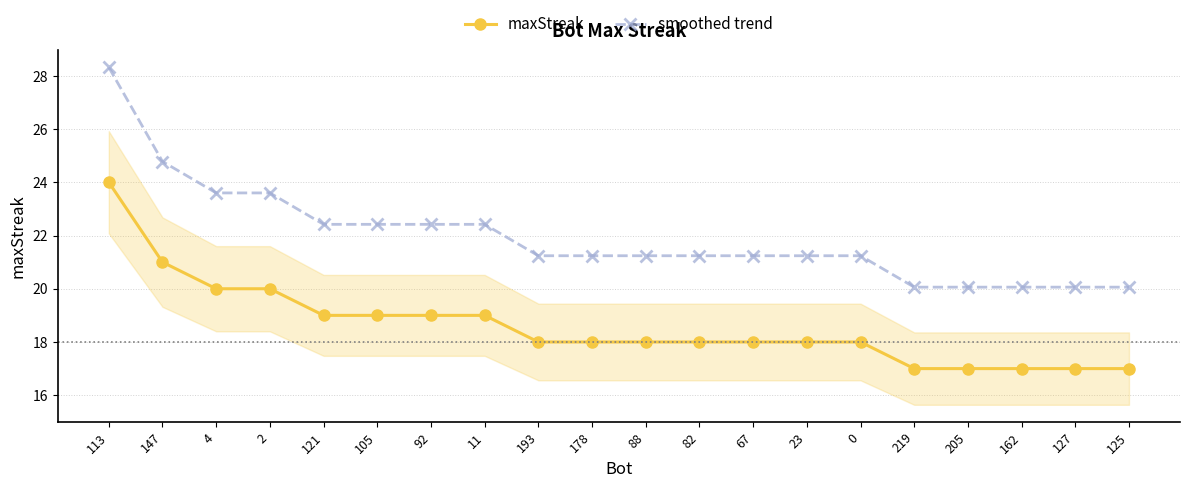

Reading left to right, what are all the values shown in this chart?

maxStreak: 113=24.0	147=21.0	4=20.0	2=20.0	121=19.0	105=19.0	92=19.0	11=19.0	193=18.0	178=18.0	88=18.0	82=18.0	67=18.0	23=18.0	0=18.0	219=17.0	205=17.0	162=17.0	127=17.0	125=17.0
smoothed trend: 113=28.3	147=24.8	4=23.6	2=23.6	121=22.4	105=22.4	92=22.4	11=22.4	193=21.2	178=21.2	88=21.2	82=21.2	67=21.2	23=21.2	0=21.2	219=20.1	205=20.1	162=20.1	127=20.1	125=20.1